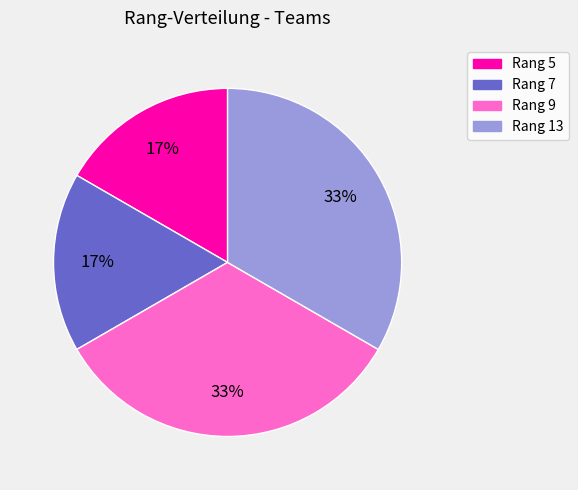

Count the number of slices in the pie.

4